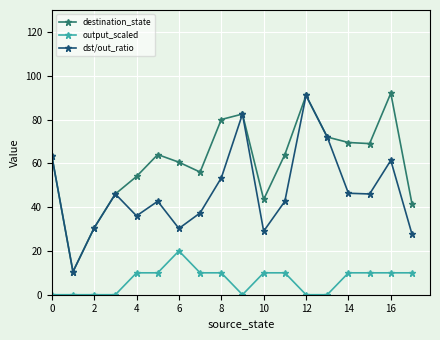

What is the value of the destination_state point at the 15th from the left?

69.5